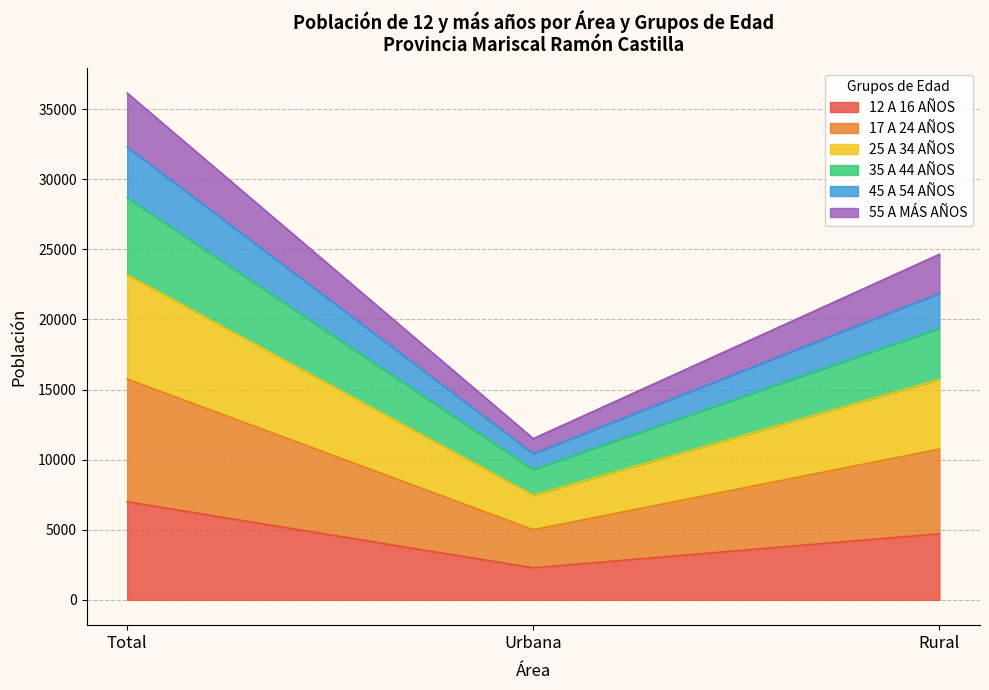

At which category is the sum across all series the highest?

Total